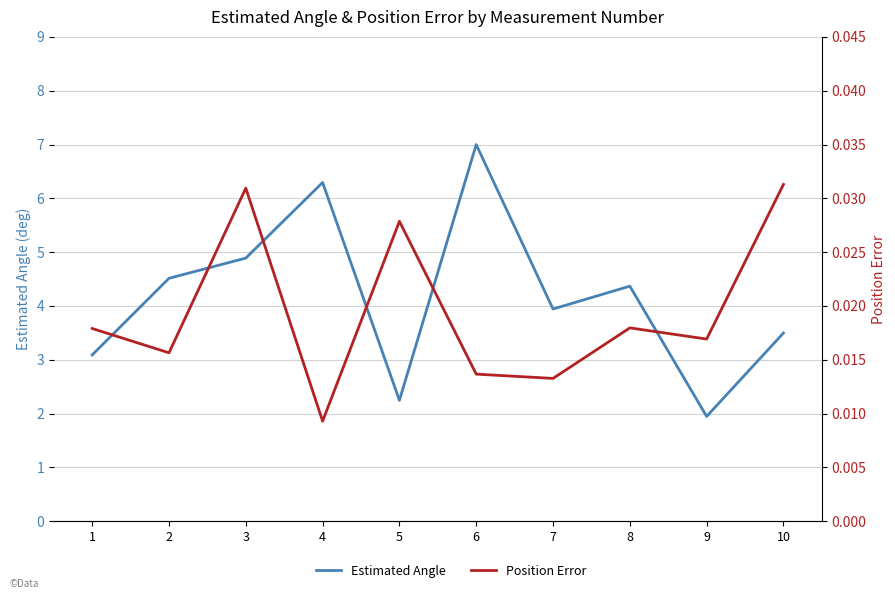

What is the maximum value for Estimated Angle?

7.0